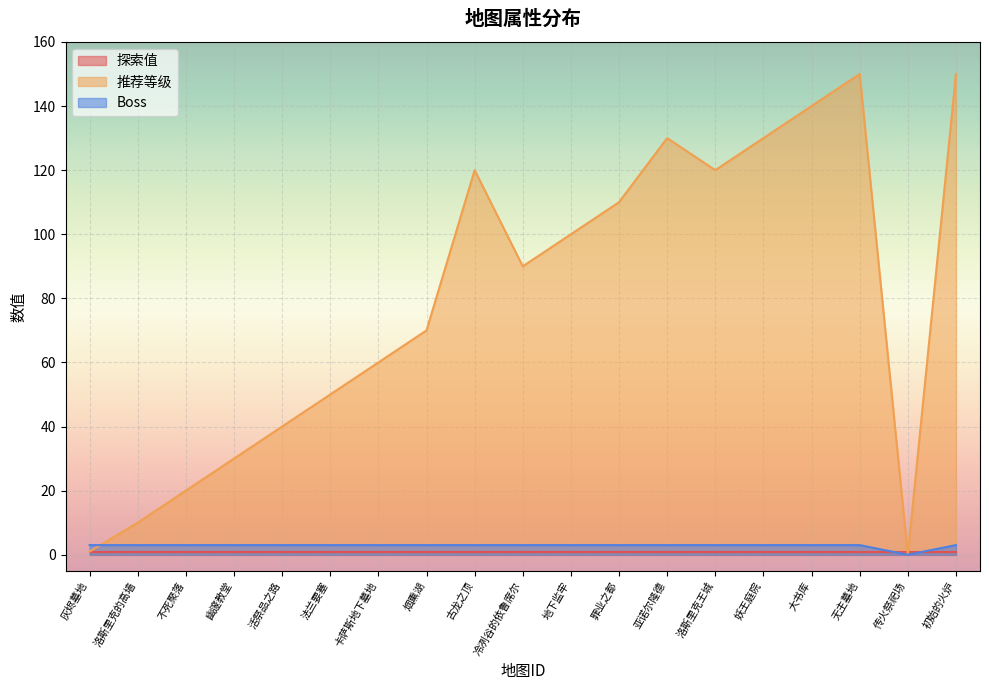

At which category is the sum across all series the highest?

无主墓地